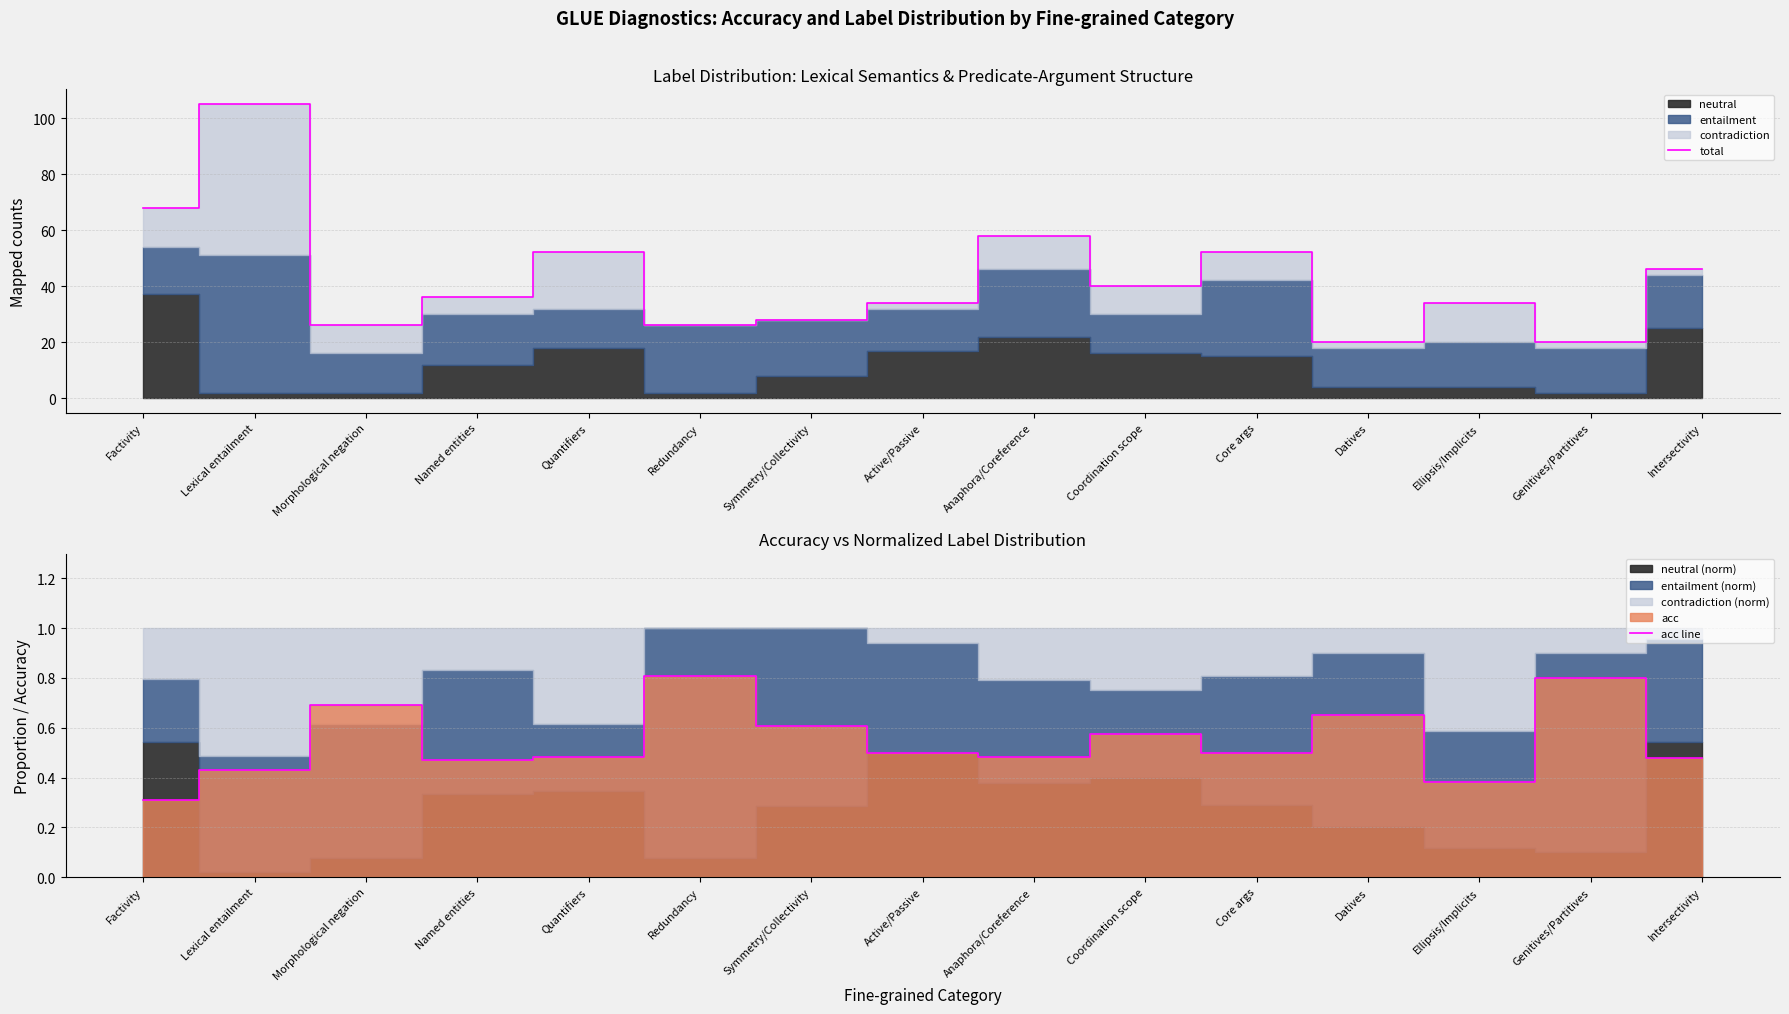

How many values in the total series are below 36?

7